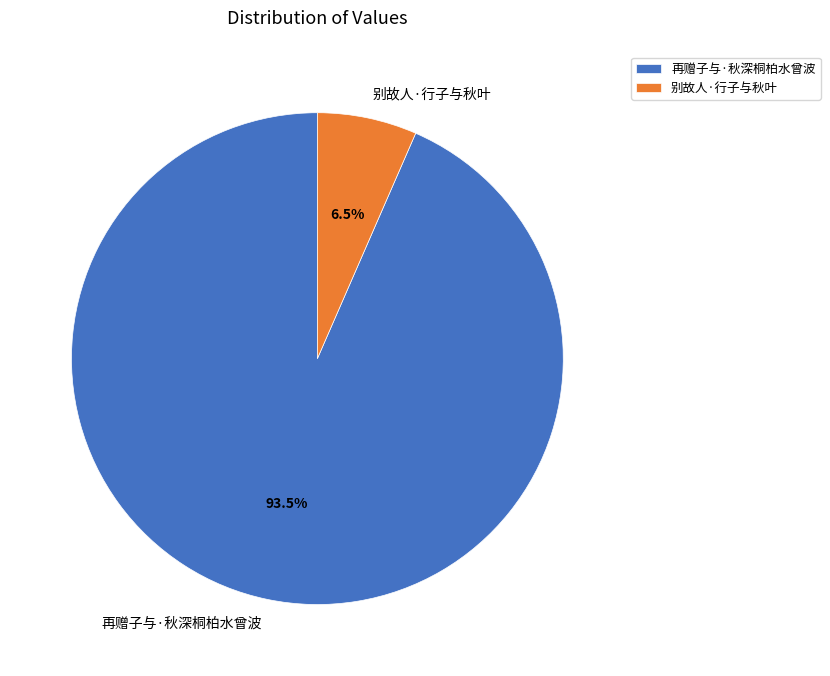

How many segments does this pie chart have?

2